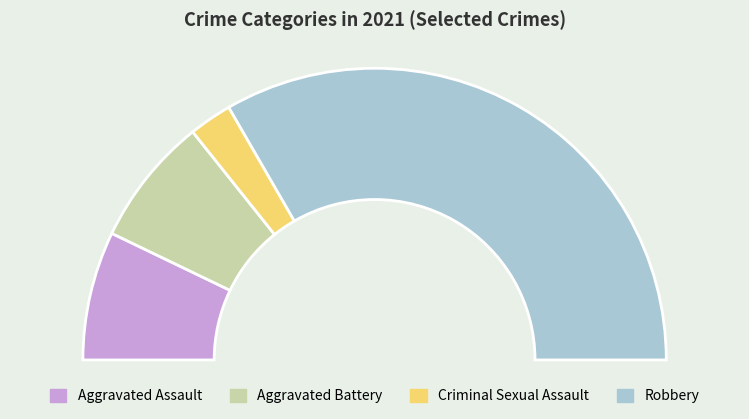

Count the number of slices in the pie.

4